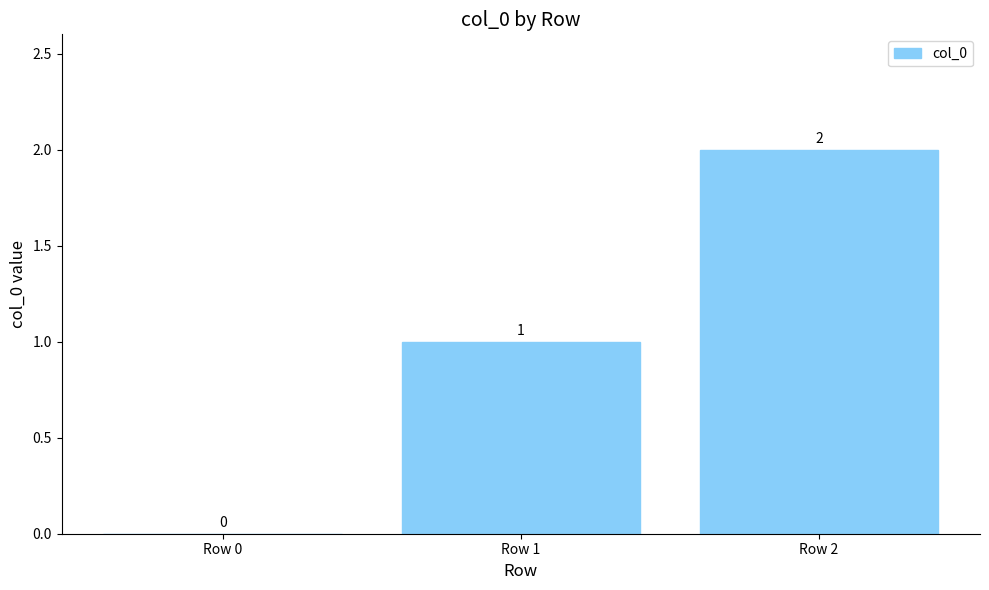

What is the sum of the values at Row 1 and Row 0?

1